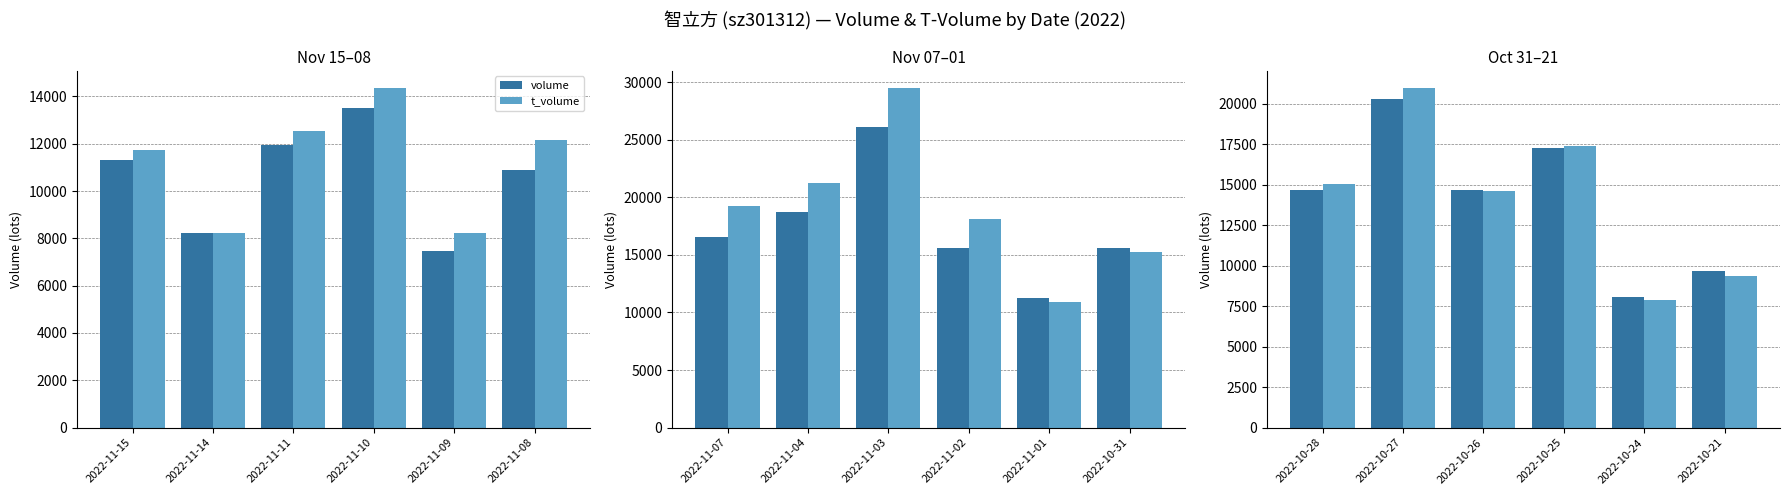

The t_volume series shows 3589 at 2022-10-21. True or false?

False